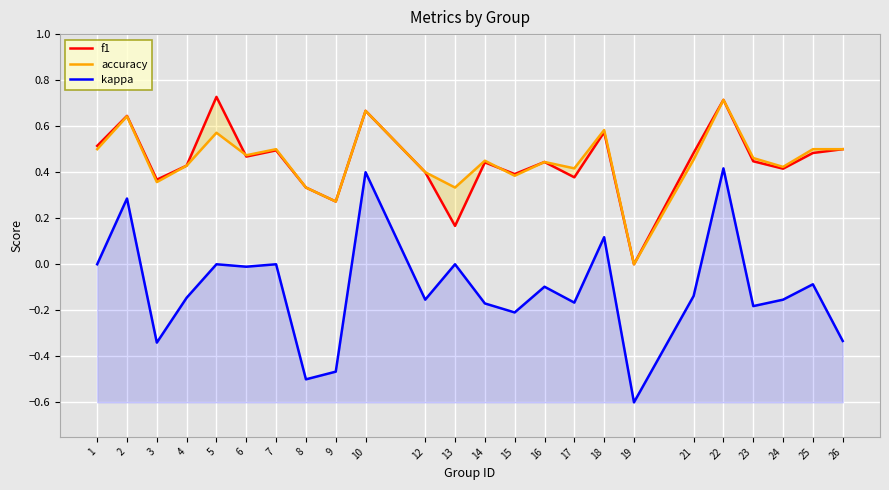

The f1 series shows 0.3 at 26. True or false?

False